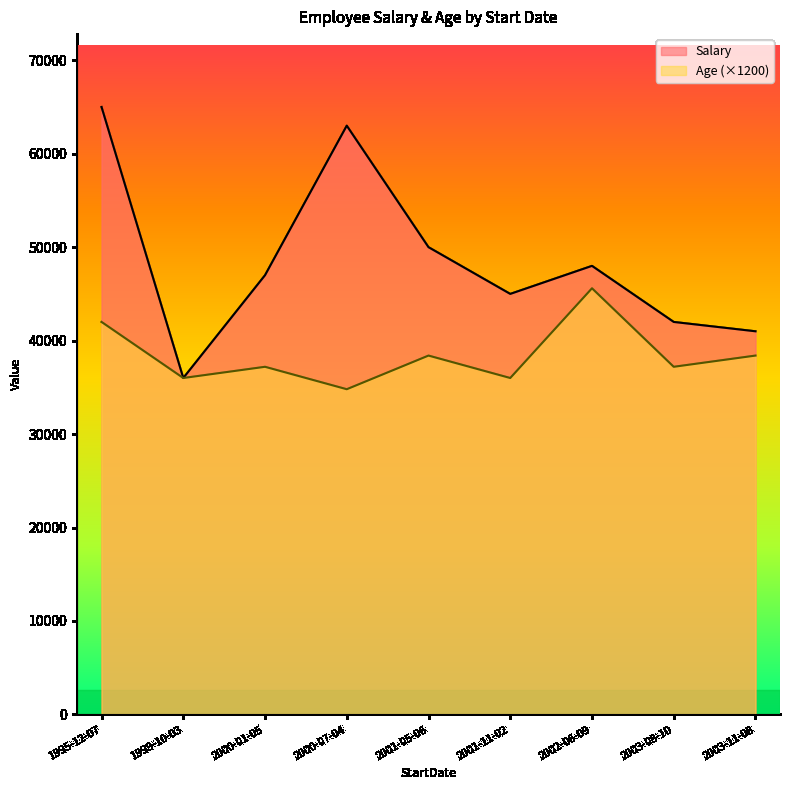

Which series changed the most between 1999-10-03 and 2001-05-06?

Salary